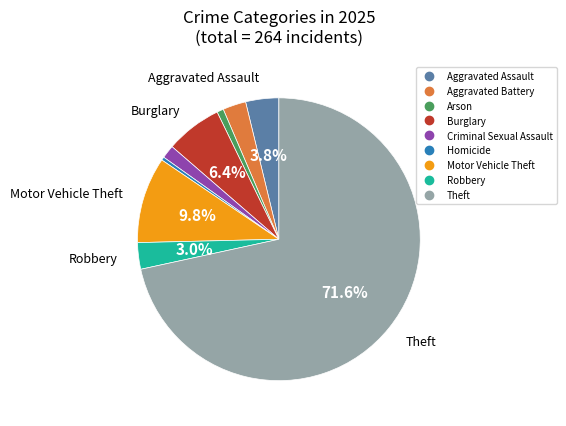

Count the number of slices in the pie.

9